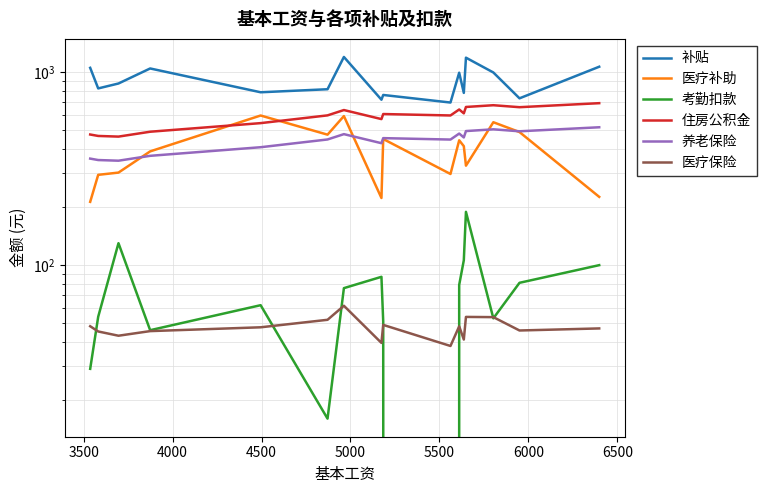

True or false: 医疗补助 has more than 2 interior local peaks.

True